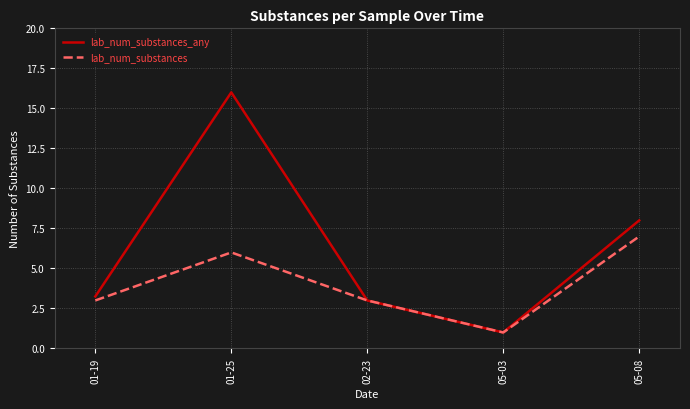

List the series in order of their peak value, highest first.

lab_num_substances_any, lab_num_substances